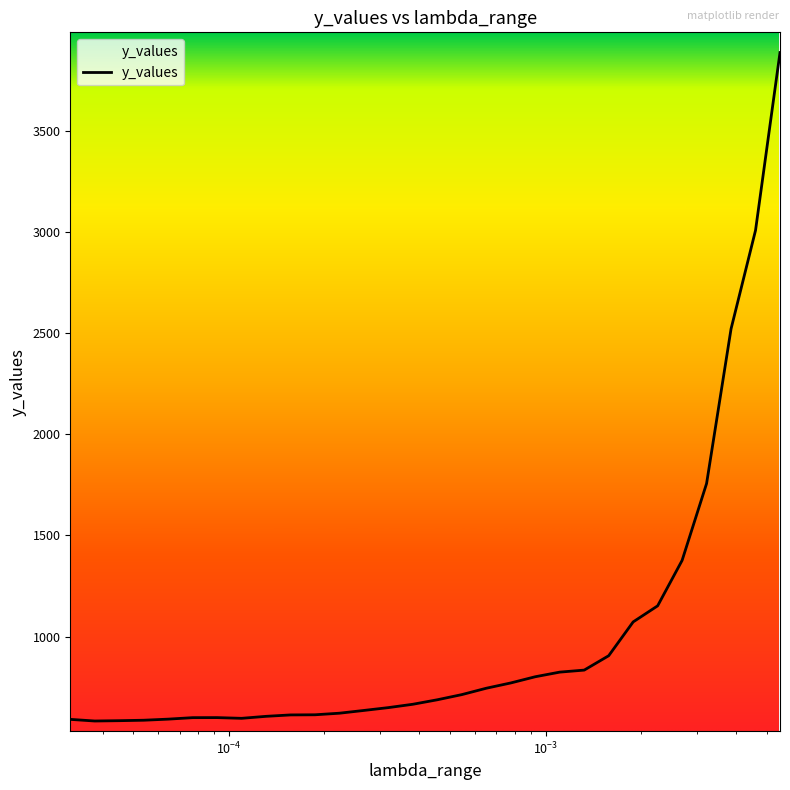

What is the value of the 19th point from the left?

770.7